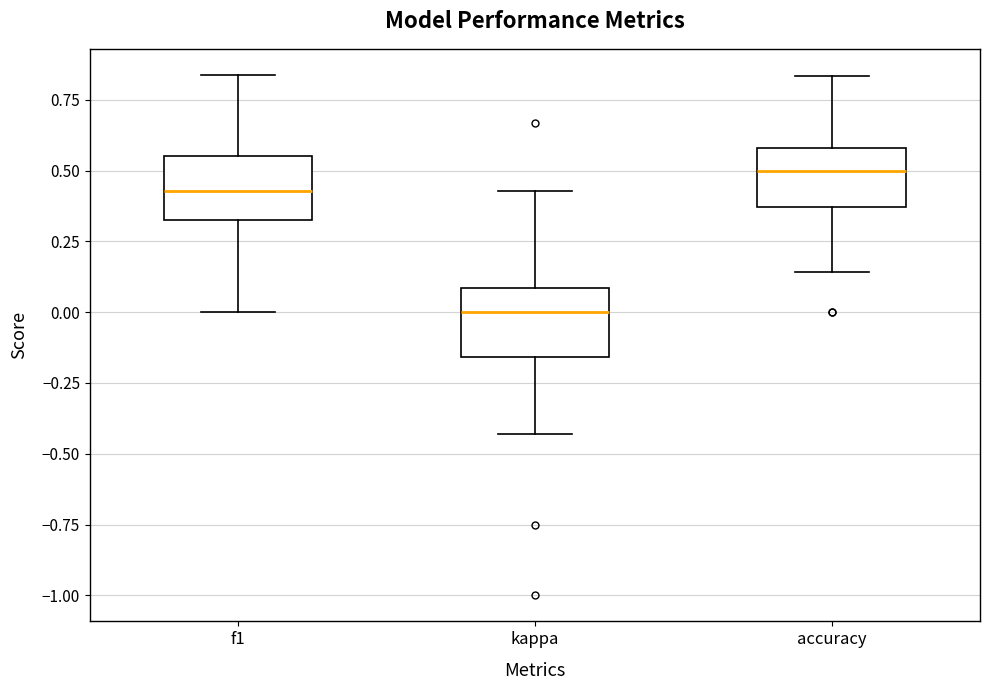

Where is the upper edge of the box for f1 on the y-axis? The values are not printed on the chart, so give them approximately, as read against the axis.

0.55